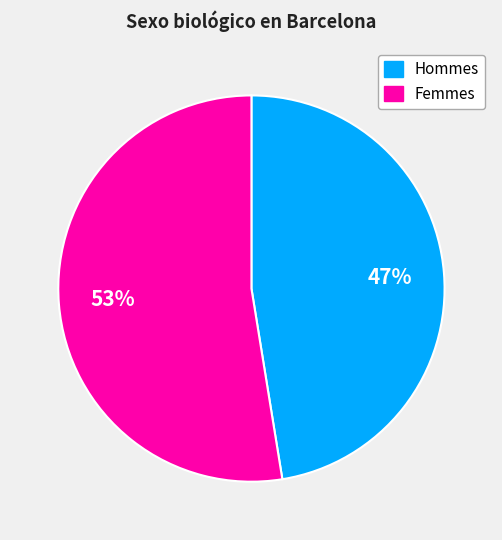

To the nearest percent, what is the average slice percentage?

50%